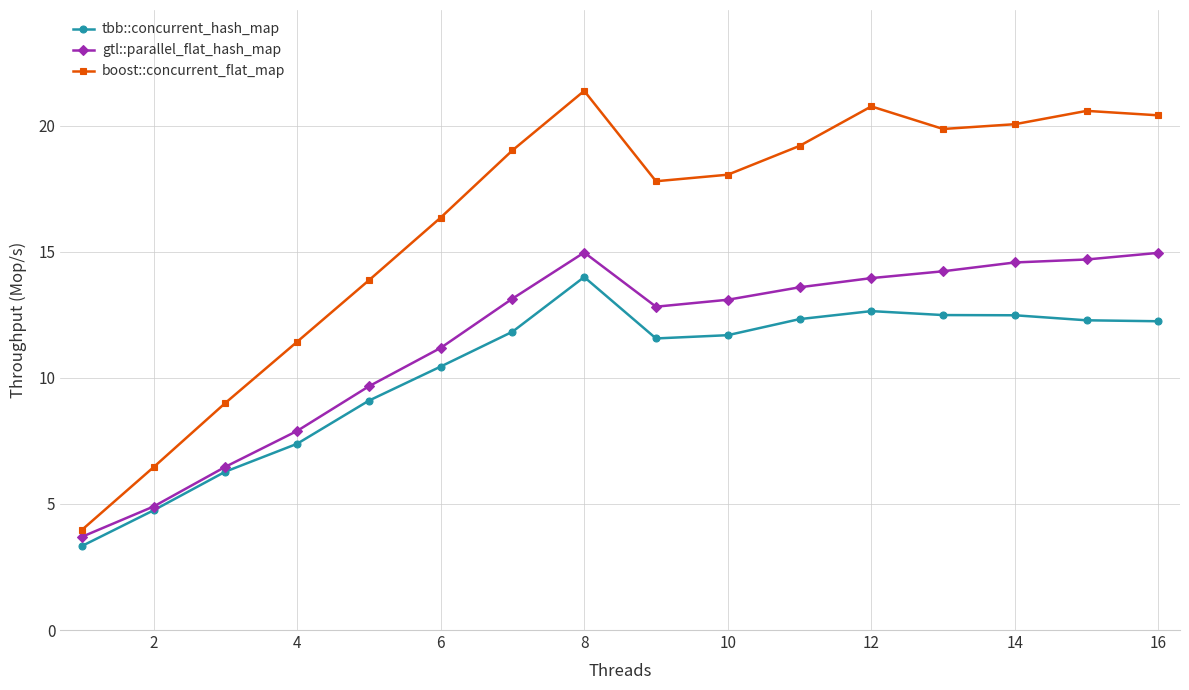

How many categories are shown in the chart?

16